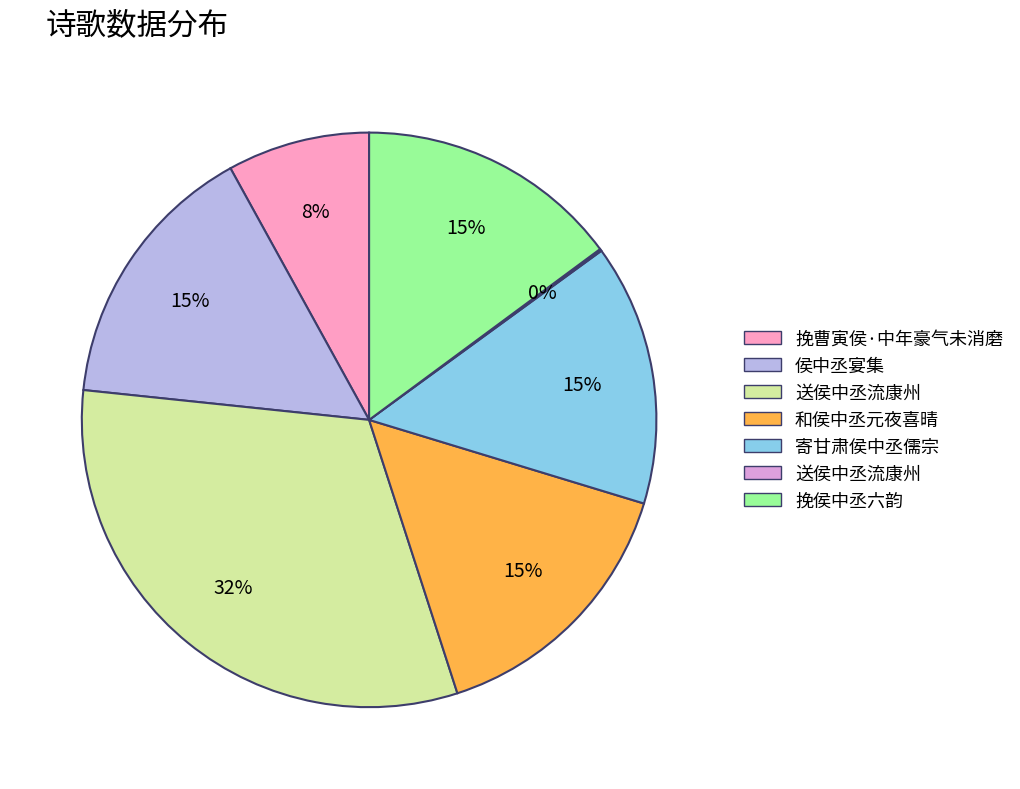

To the nearest percent, what is the difference between the largest and smallest slice percentages?

32%